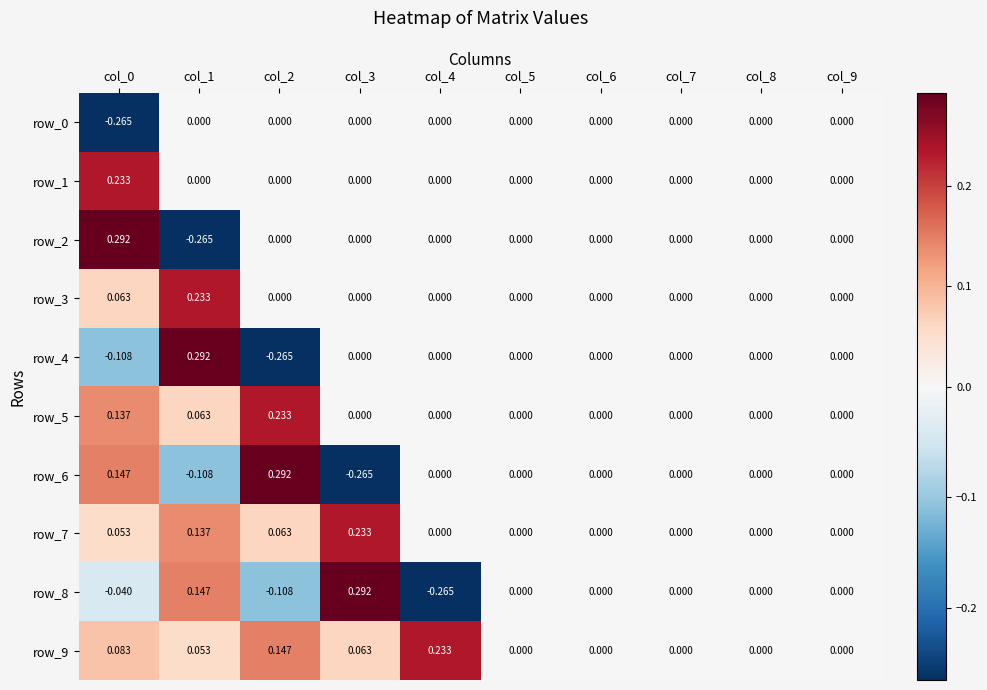

What is the total value across all series at col_2?

0.4